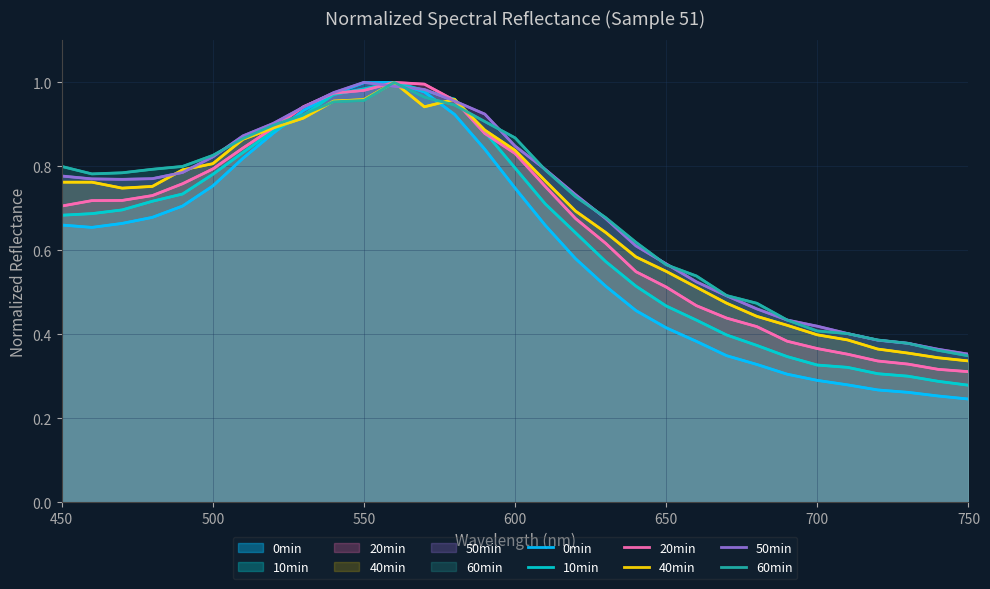

At how many categories does at least one series exceed 0?

31